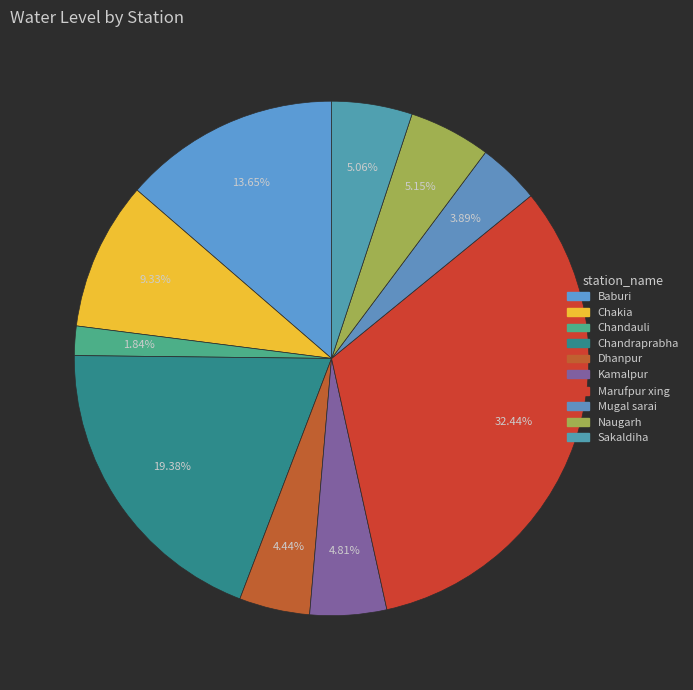

What is the ratio of the value at Baburi to the value at Chakia?

1.5